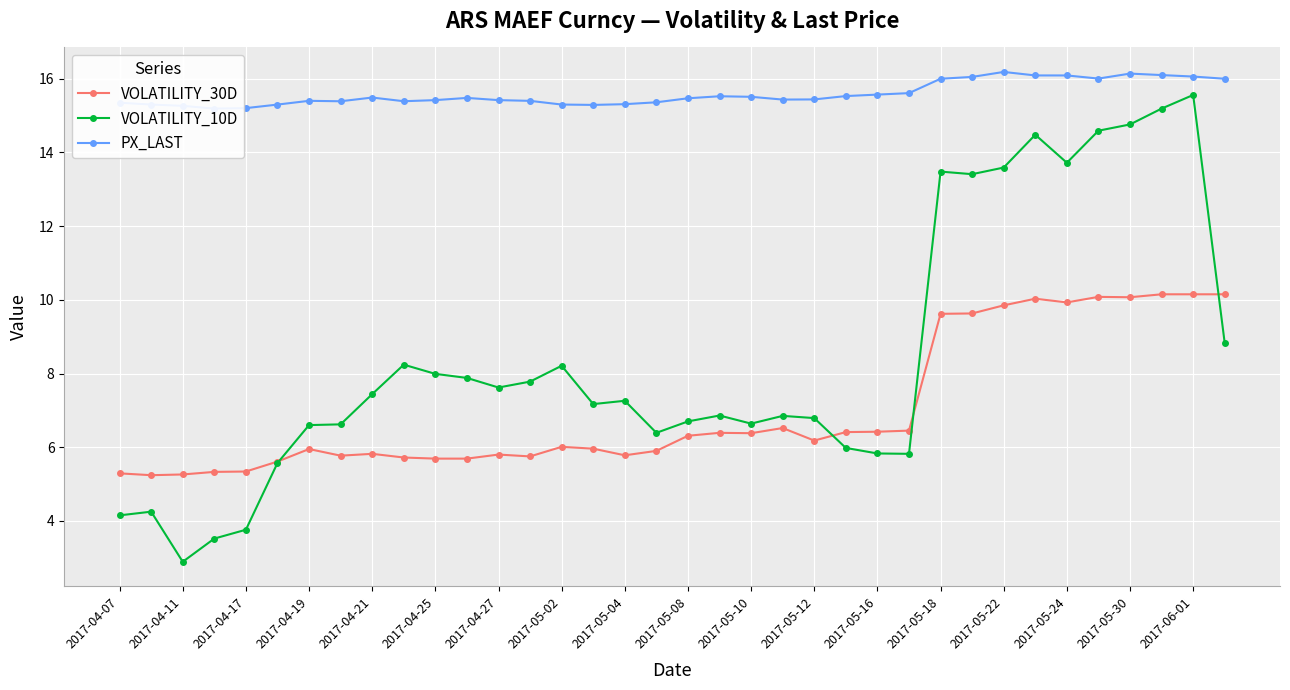

What is the spread (max minus min) of values at 21?

8.9